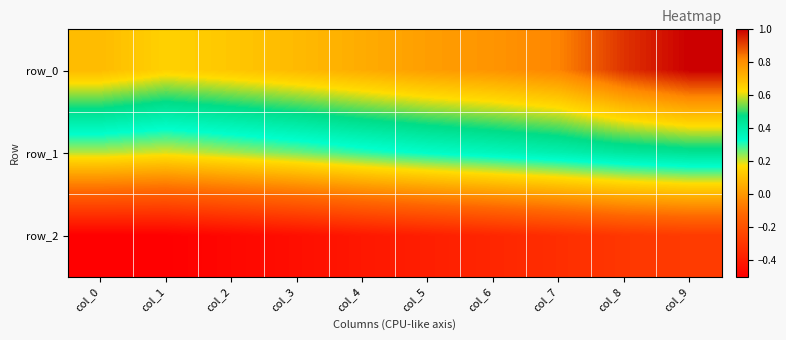

What is the minimum value shown in the chart?

-0.5